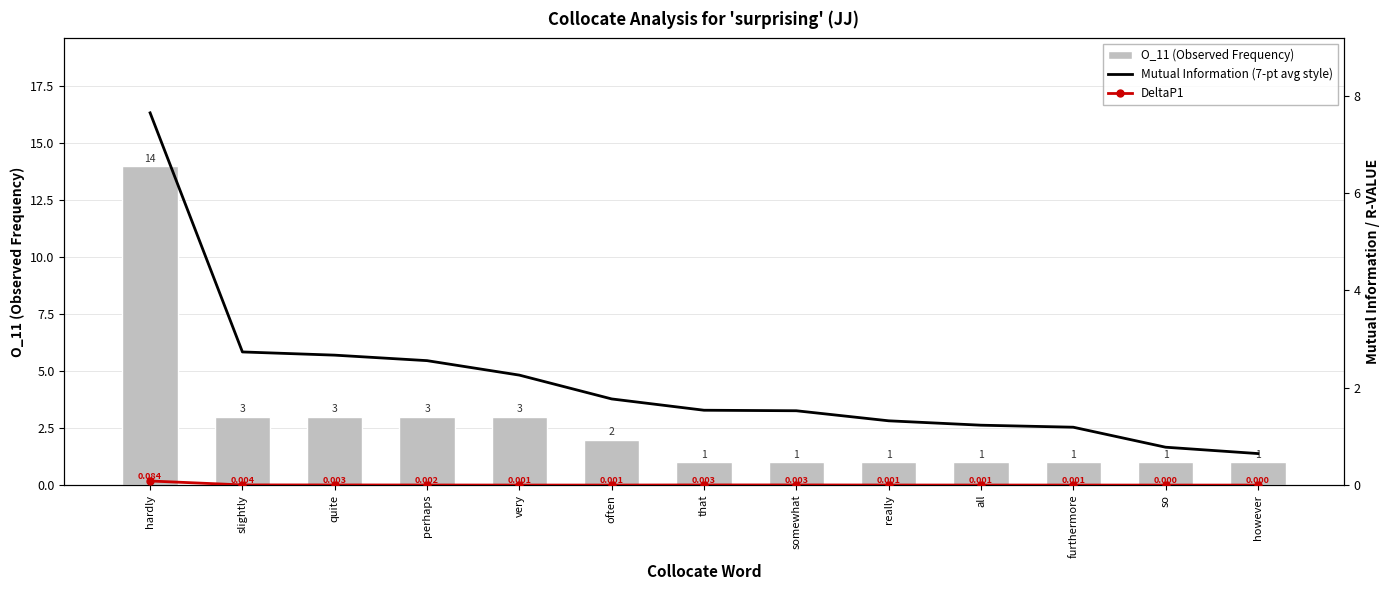

Is it true that Mutual Information (7-pt avg style) equals 0.5 at all?

False